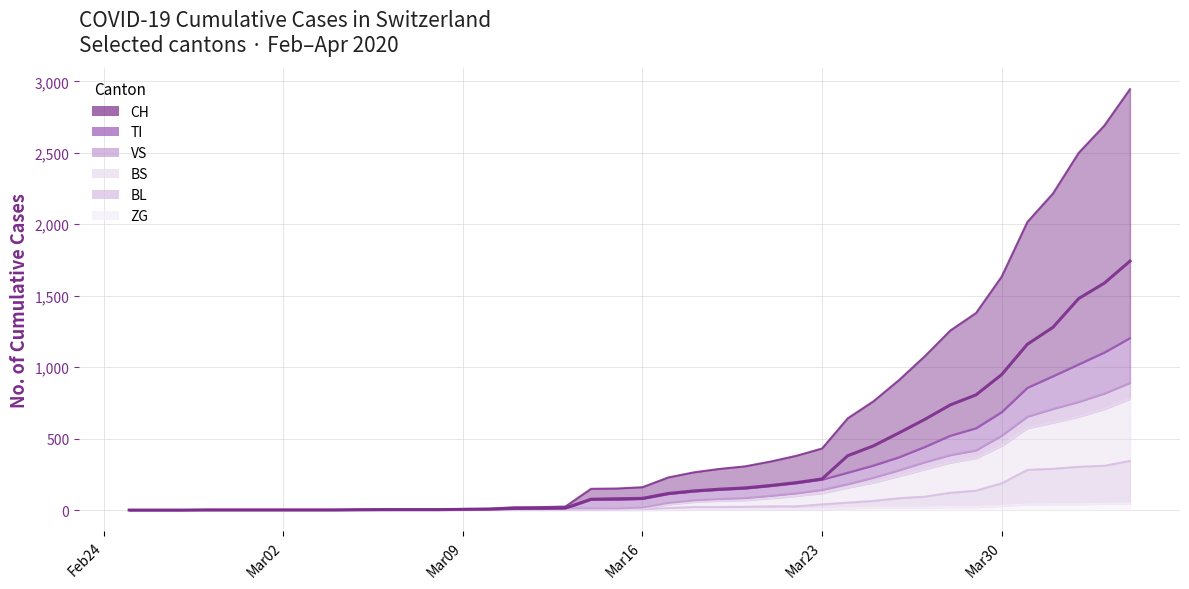

True or false: BL and CH cross at least once.

False